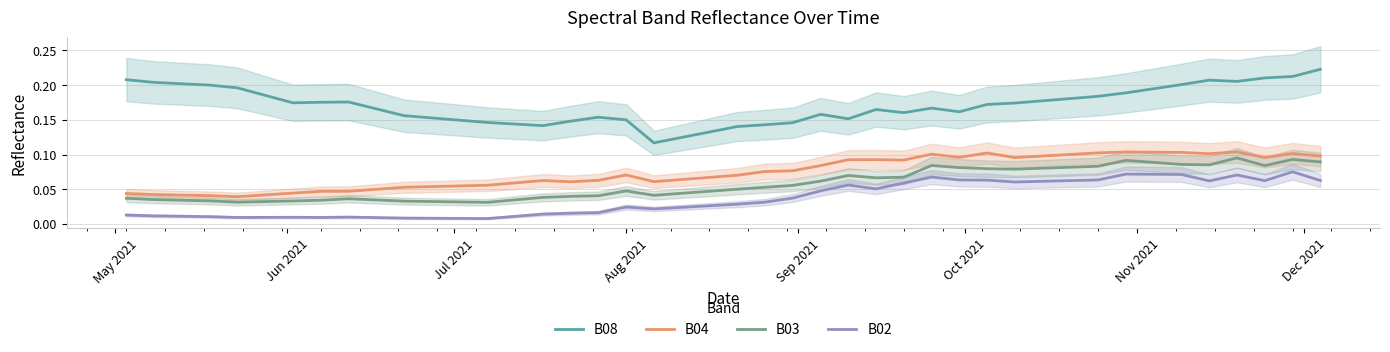

True or false: B03 and B02 intersect in this chart.

False